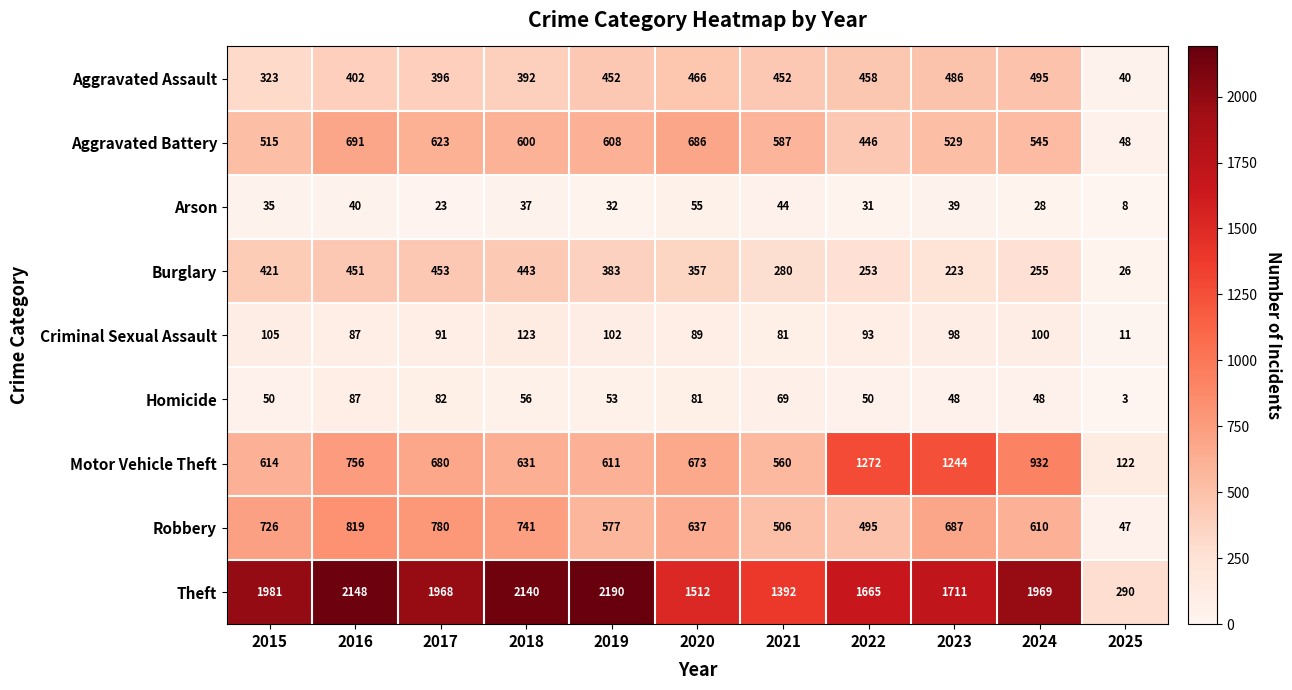

Is it true that Motor Vehicle Theft equals 319 at 2020?

False